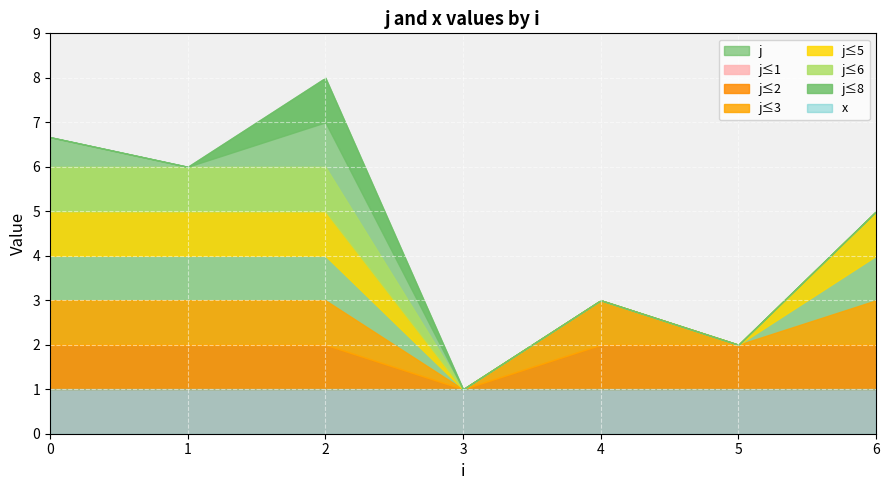

Is it true that j equals 2 at 1?

False